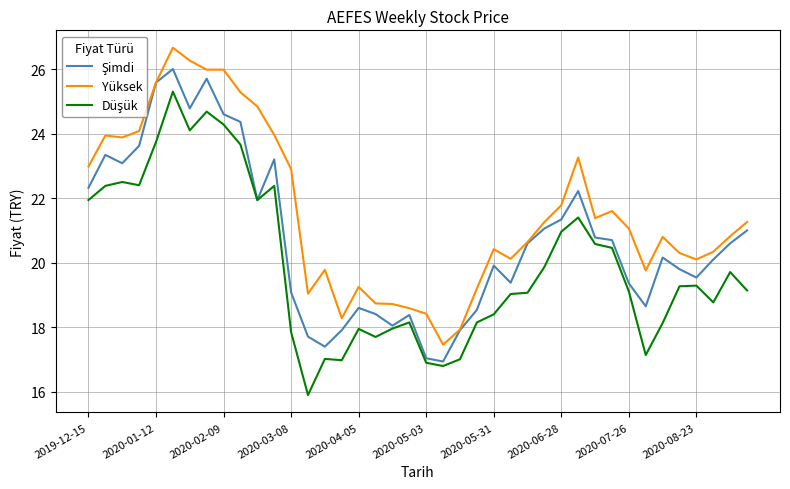

What is the lowest value of the Yüksek series?

17.5